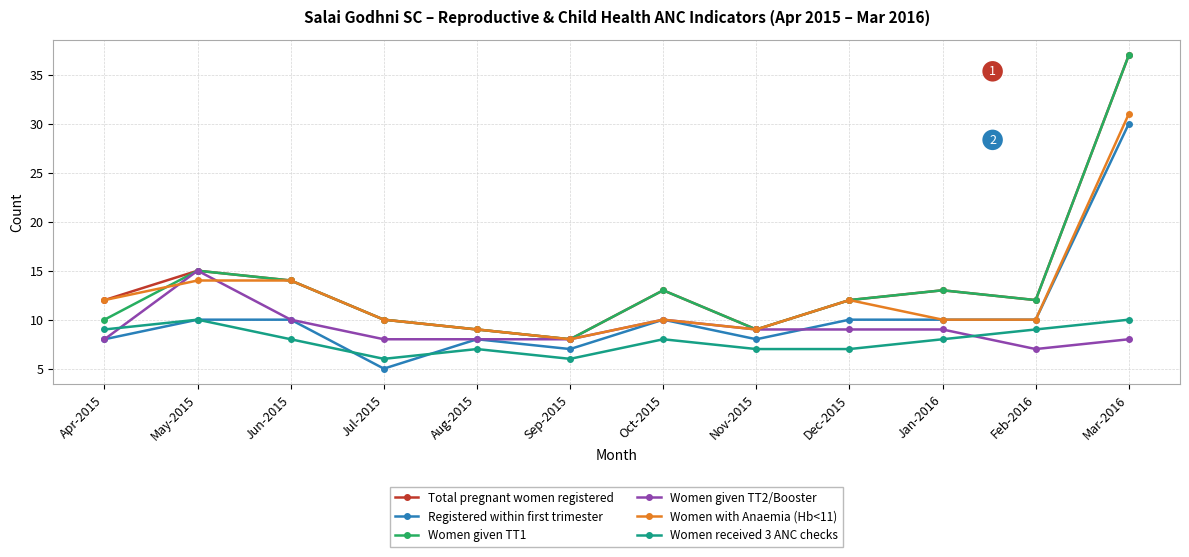

The Total pregnant women registered series shows 13 at Aug-2015. True or false?

False